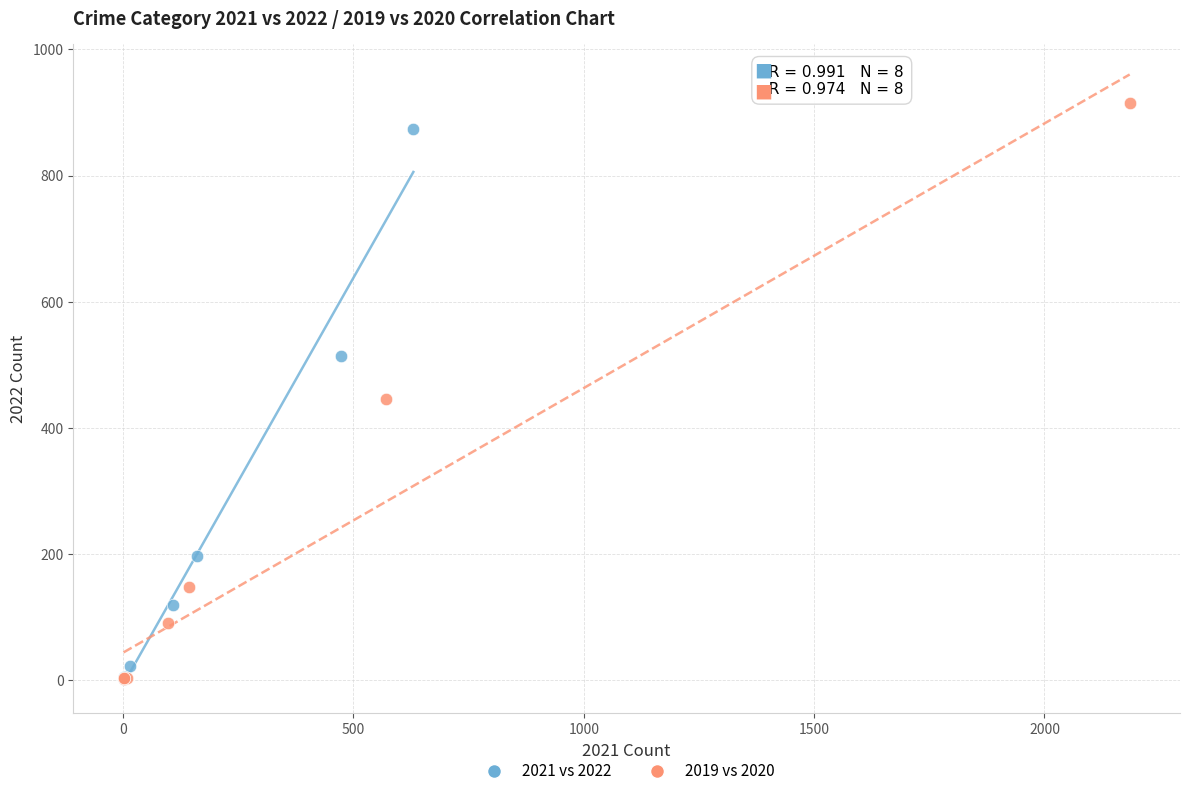

Which series has the widest spread of Y values?

2019 vs 2020